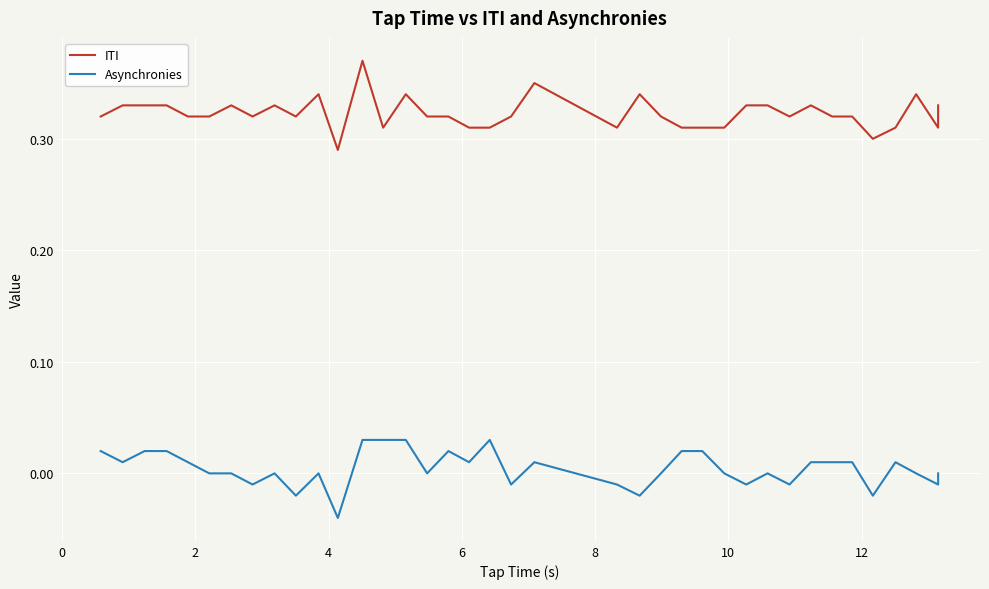

Is it true that ITI equals 0.6 at 31?

False